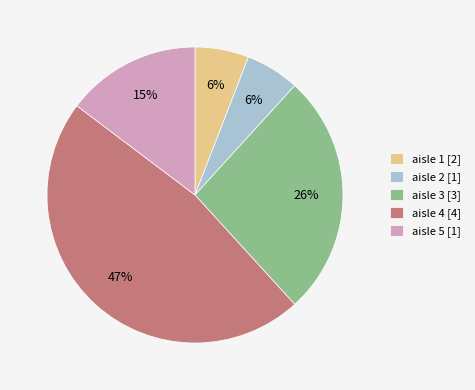

What percentage is the aisle 1 [2] slice, to the nearest percent?

6%